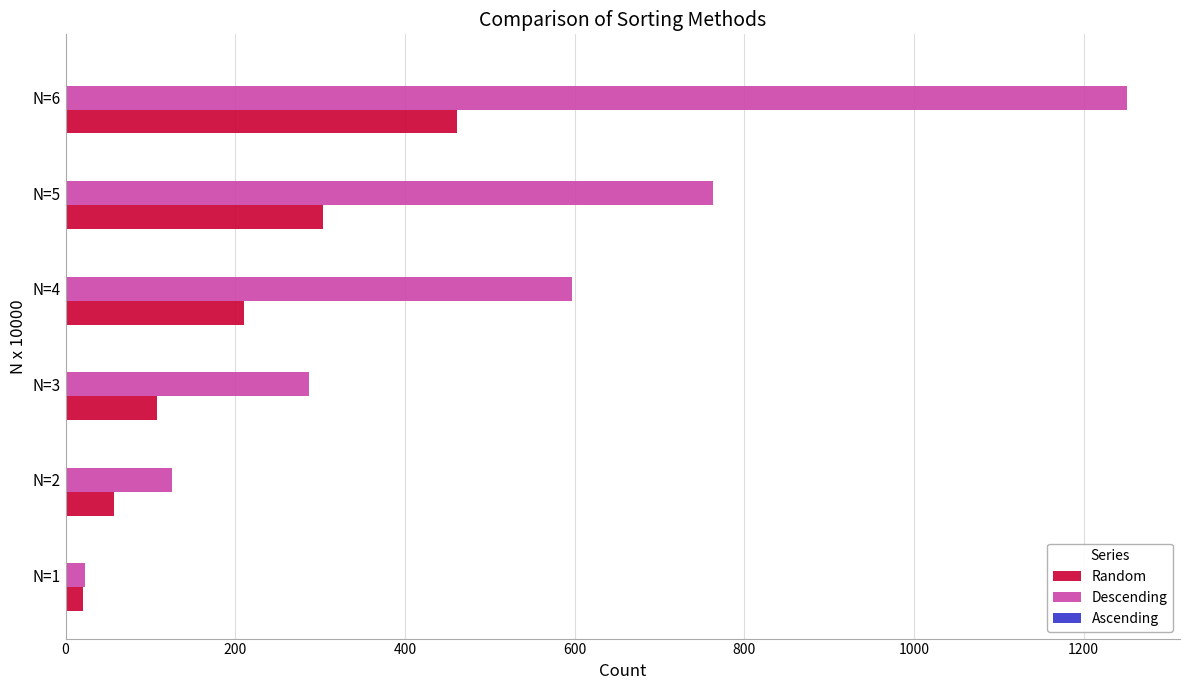

What is the maximum value for Descending?

1251